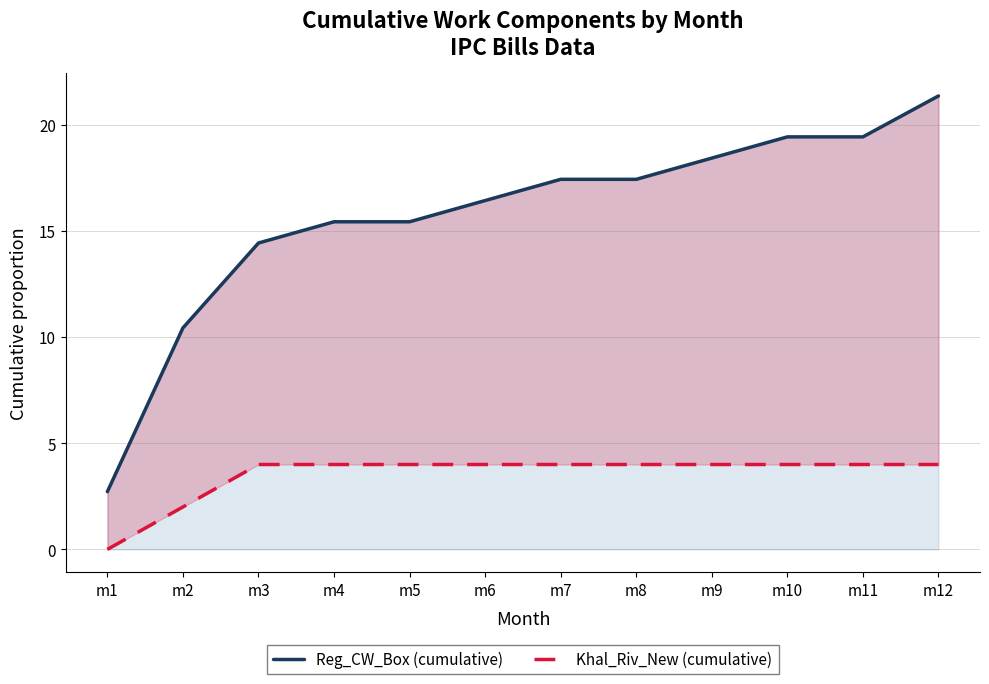

True or false: Reg_CW_Box (cumulative) has a value of 18.4 at m9.

True